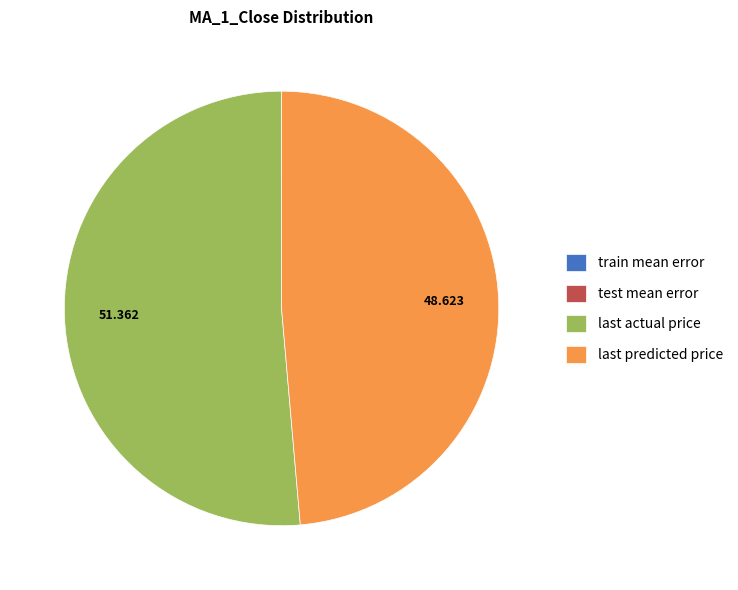

Which slice is the largest?

last actual price